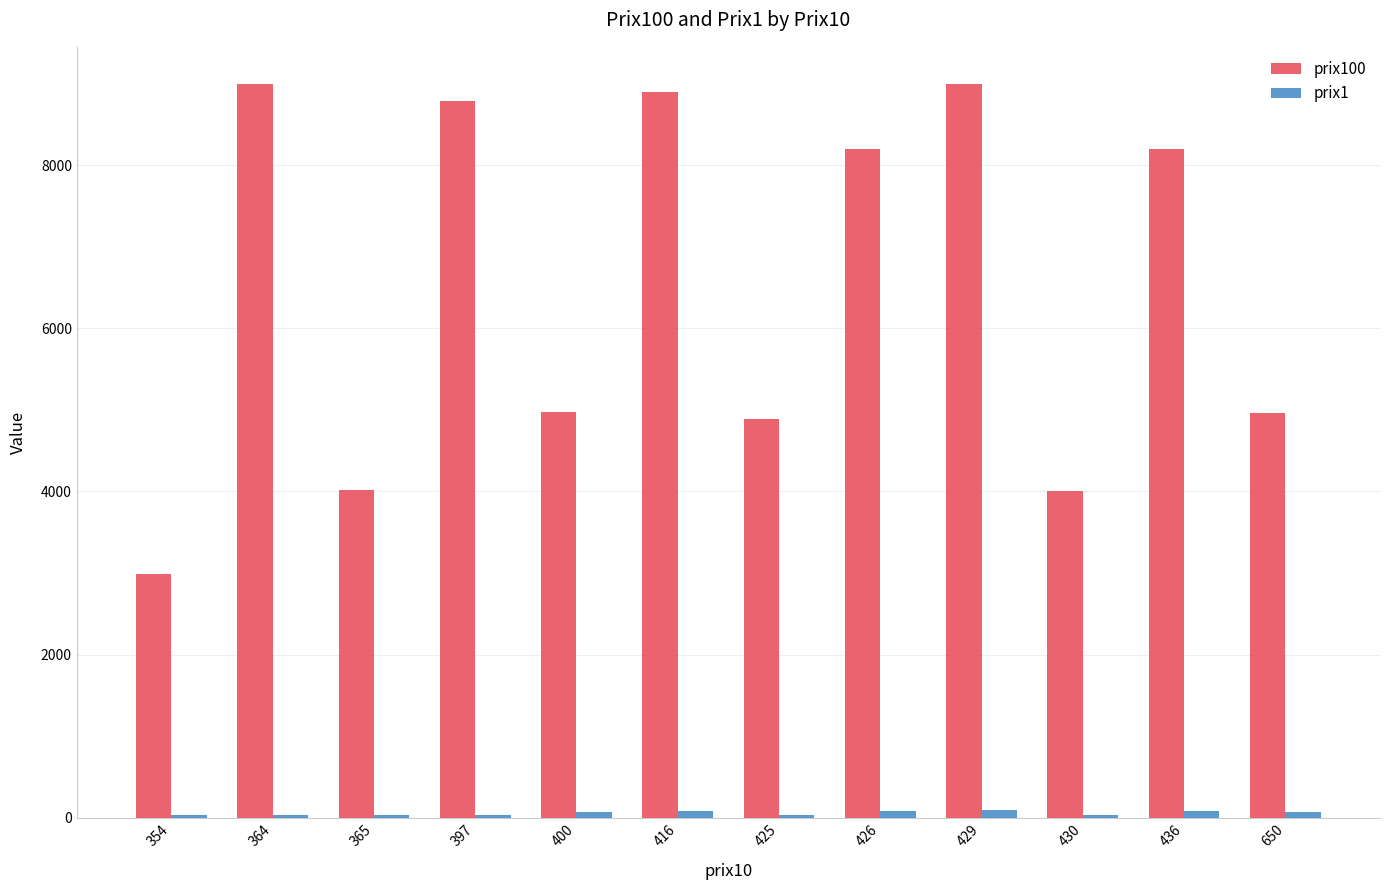

What is the maximum value shown in the chart?

8999